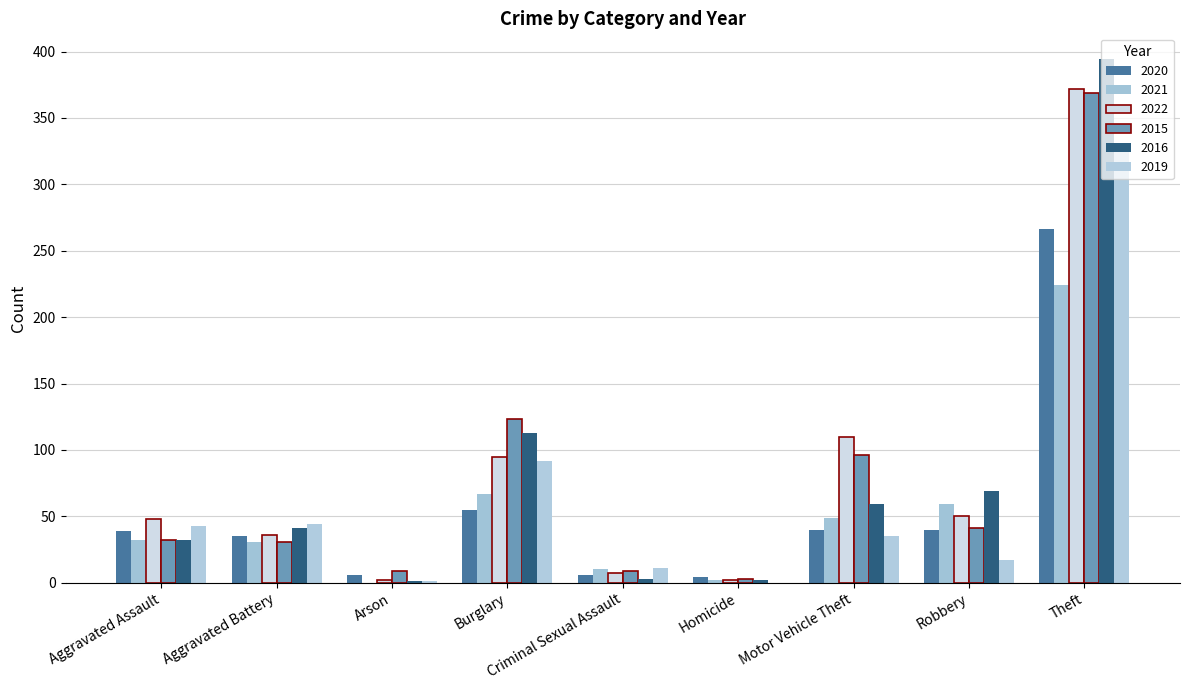

Which category has the lowest value in the 2019 series?

Homicide